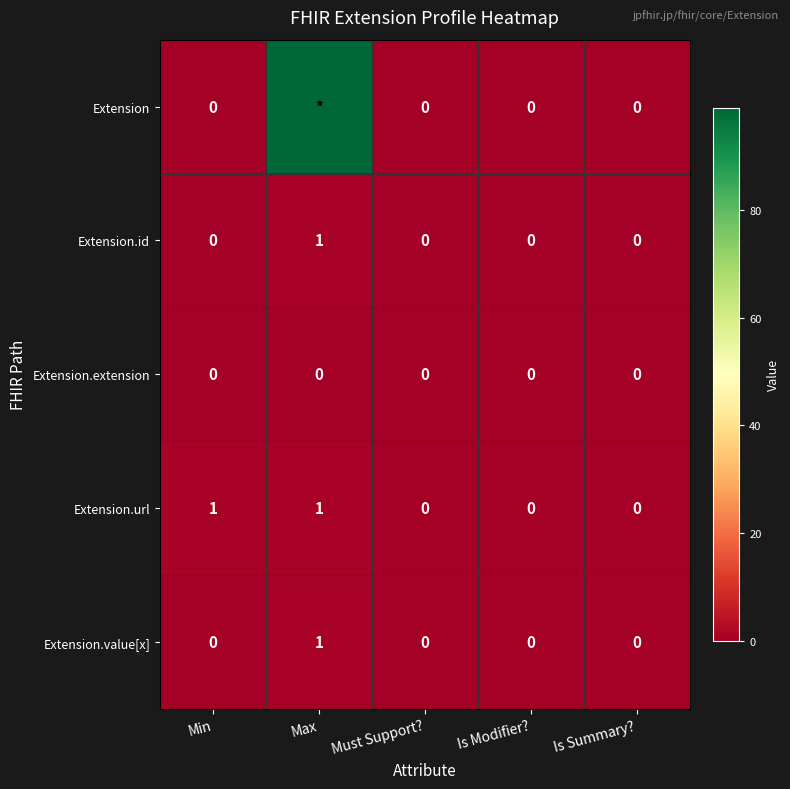

How many series are shown in this chart?

5